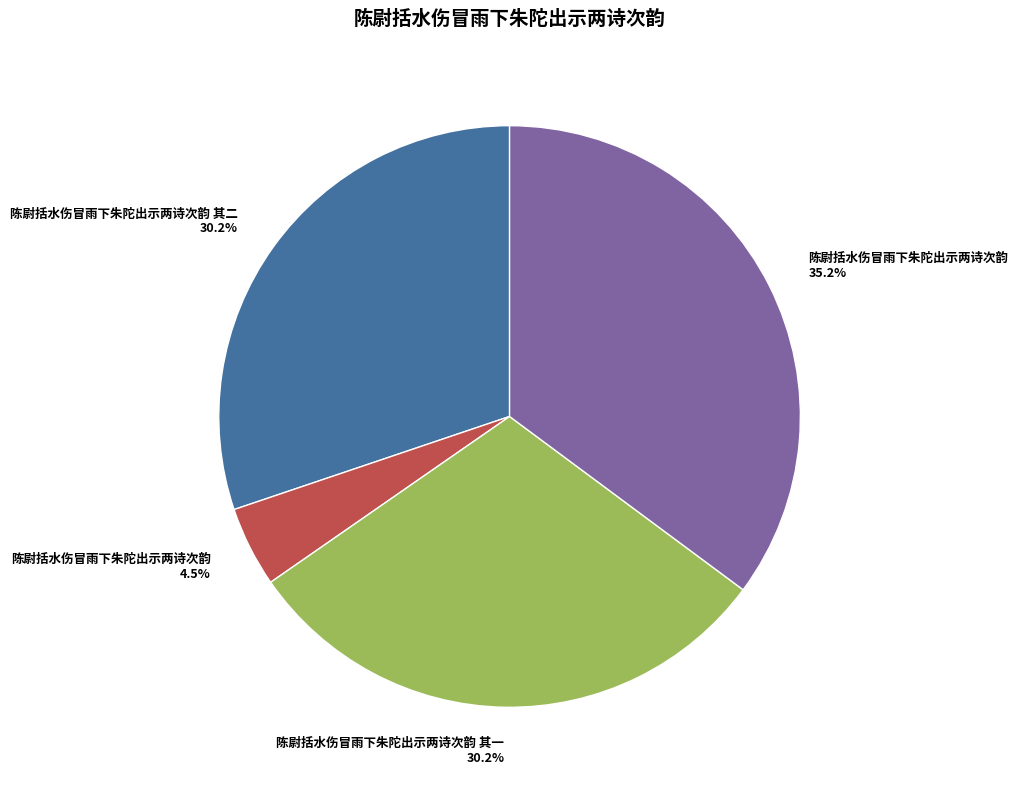

Does any single category account for the majority?

No